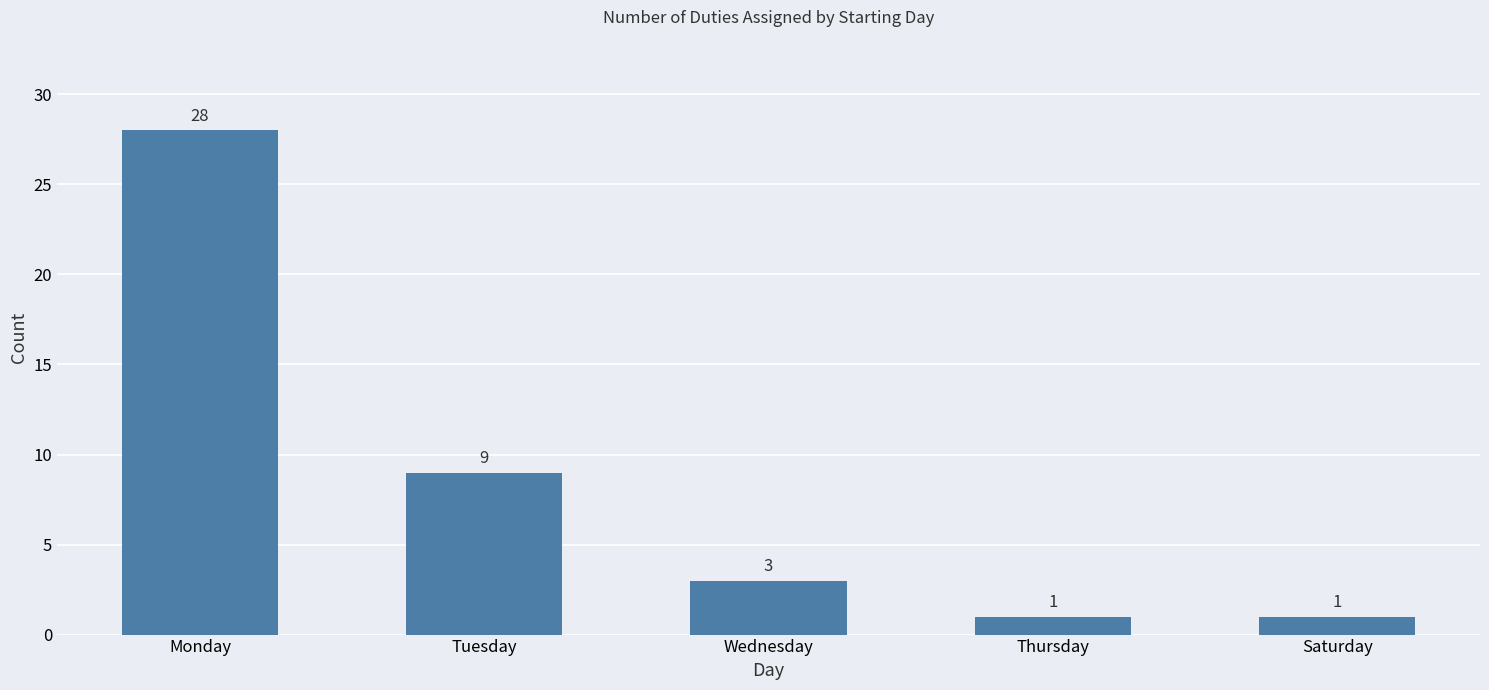

What is the ratio of the value at Monday to the value at Saturday?

28.0